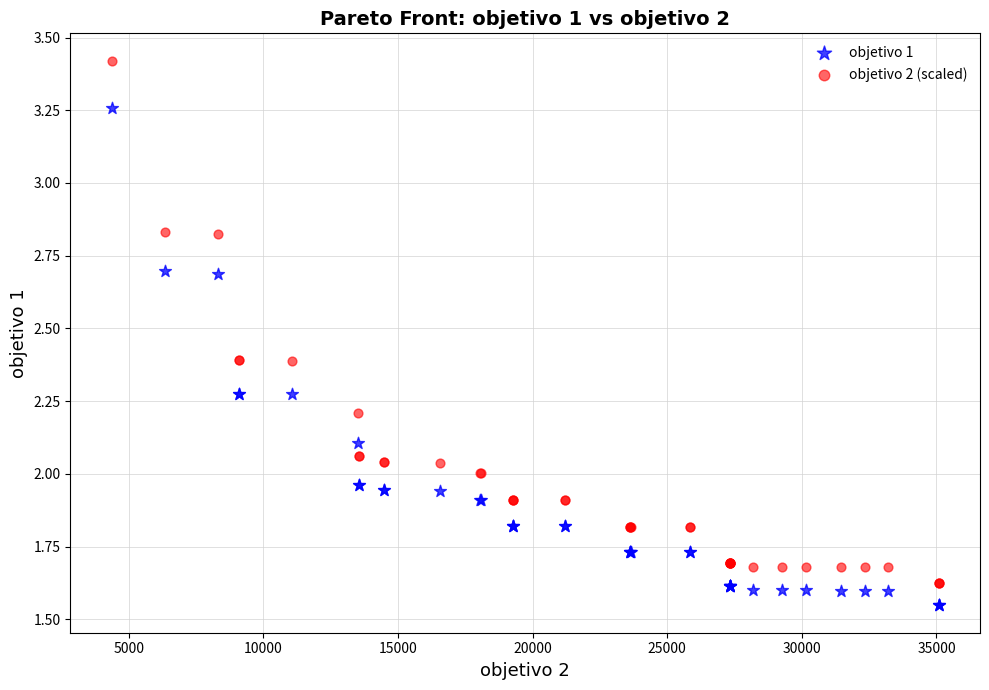

What are all the series names shown in the legend?

objetivo 1, objetivo 2 (scaled)